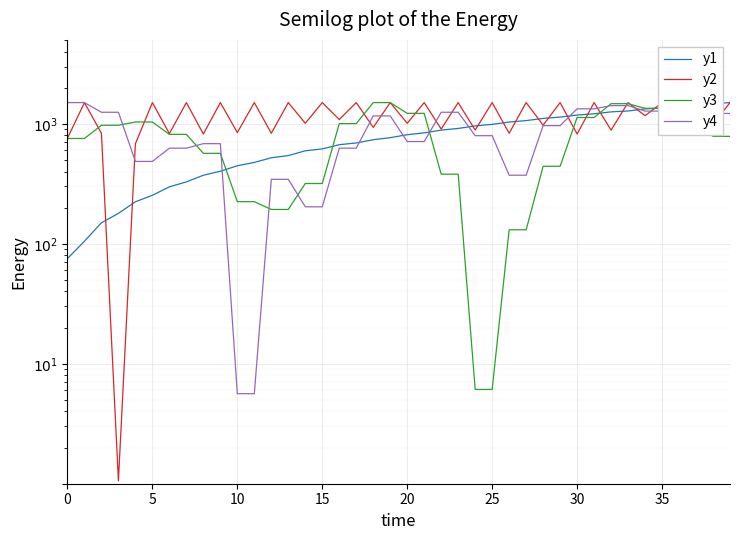

What is the difference between the y2 values at 0 and 26?

76.2